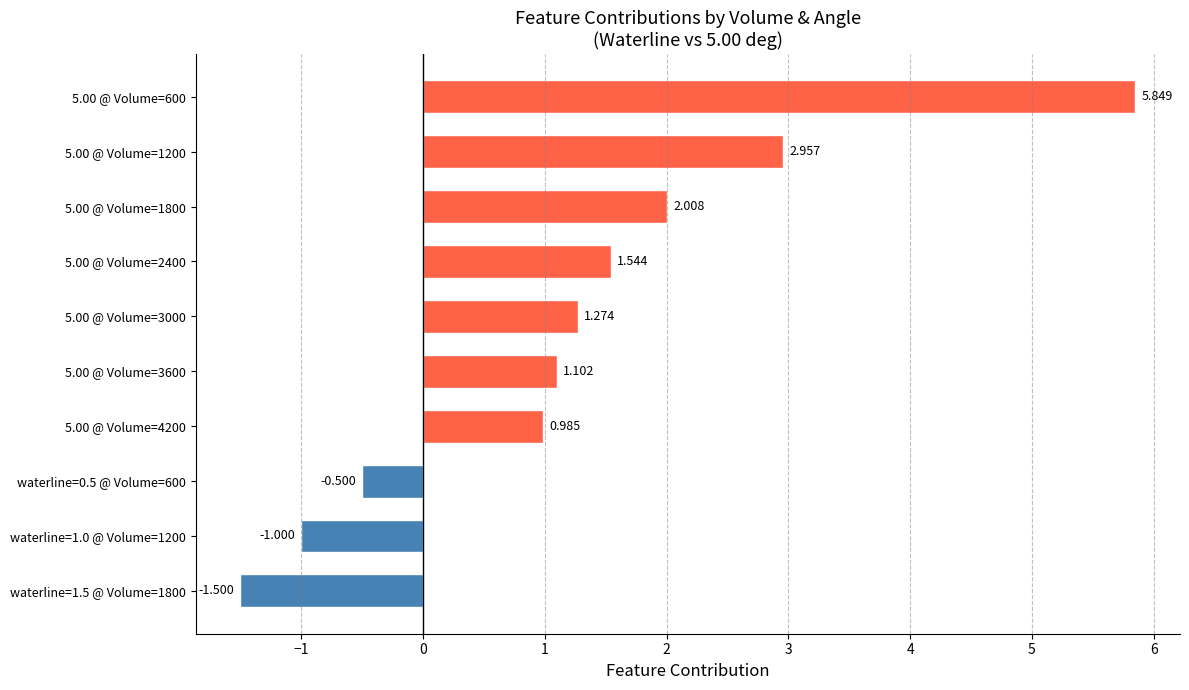

Which category has the lowest value across all series?

waterline=1.5 @ Volume=1800